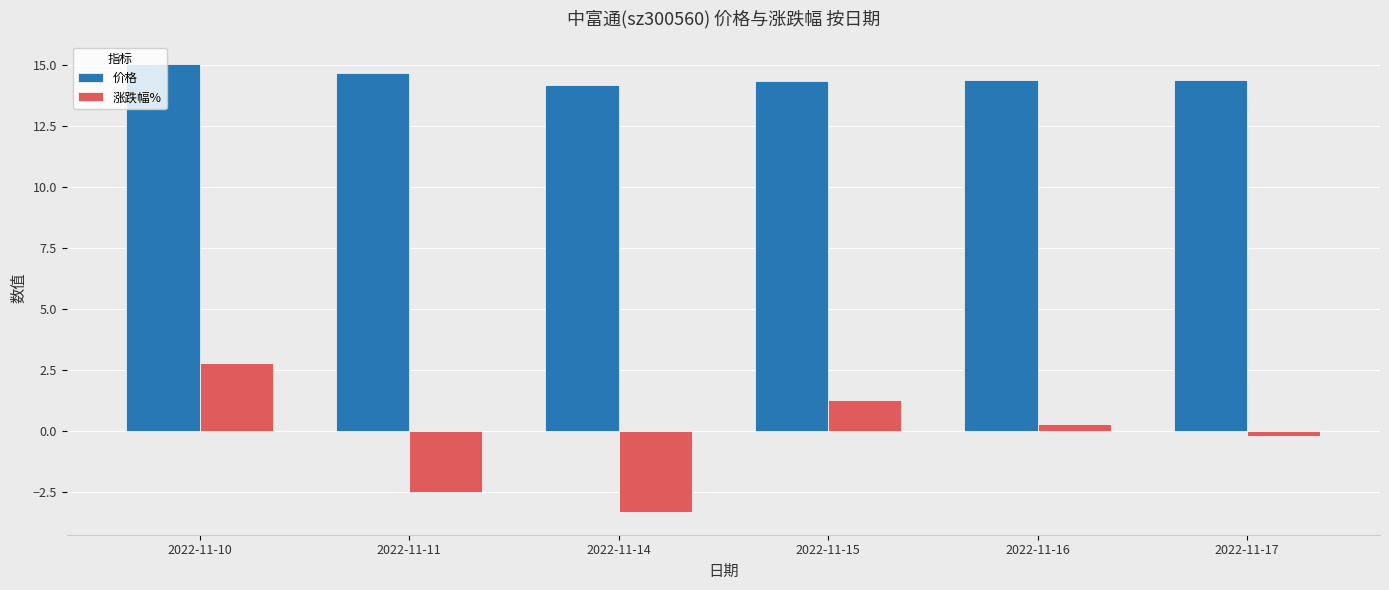

Which series has the largest total across all categories?

价格